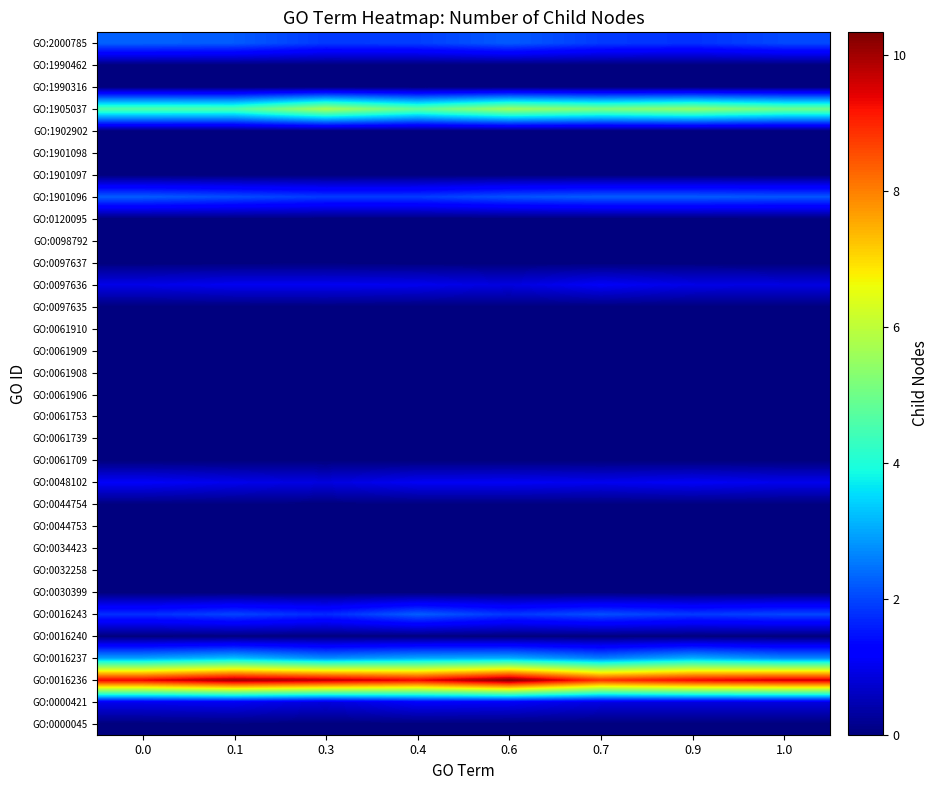

At which category is the sum across all series the highest?

0.6